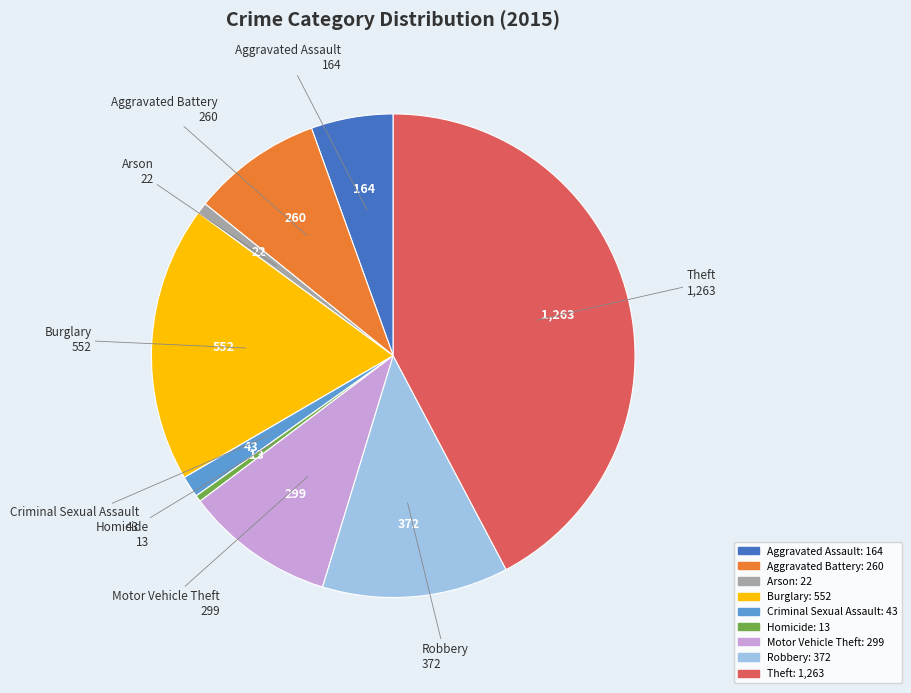

What is the largest slice in the pie chart?

Theft